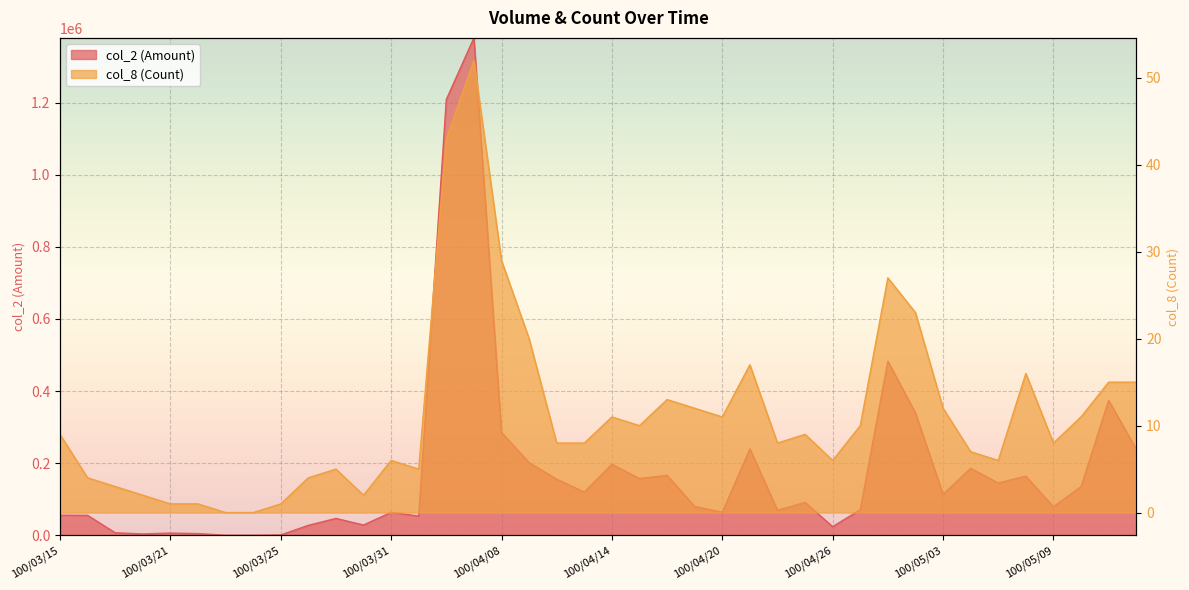

At which category is the sum across all series the highest?

100/04/07